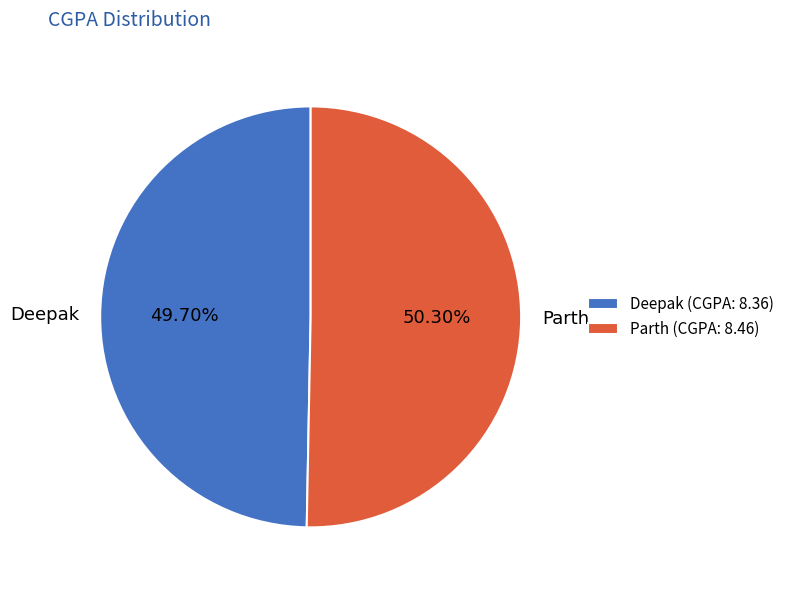

Approximately how many times larger is the value at Parth compared to Deepak?

1.0